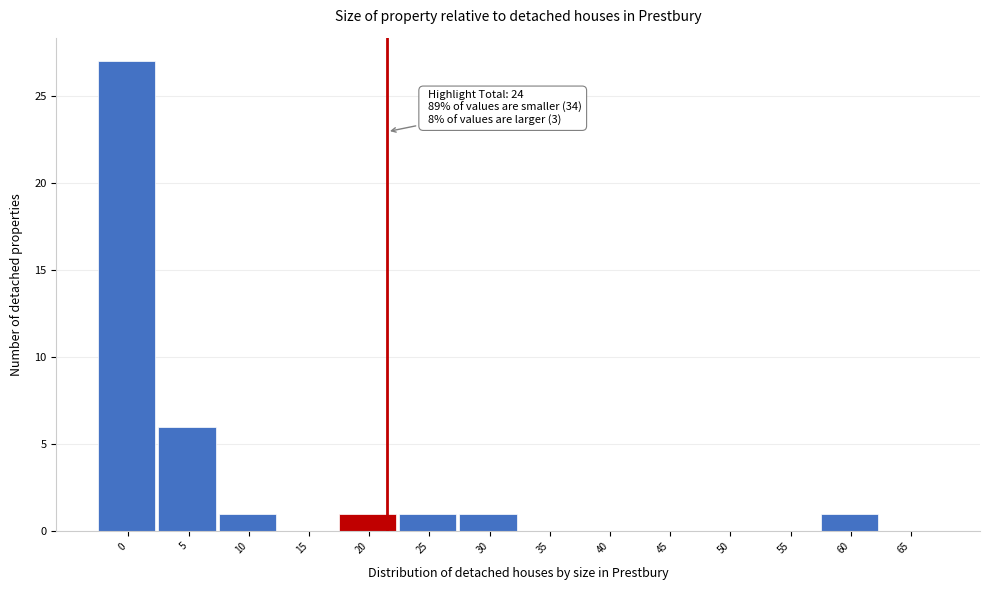

Reading left to right, list all the values displayed in this chart.

0=27	5=6	10=1	15=0	20=1	25=1	30=1	35=0	40=0	45=0	50=0	55=0	60=1	65=0